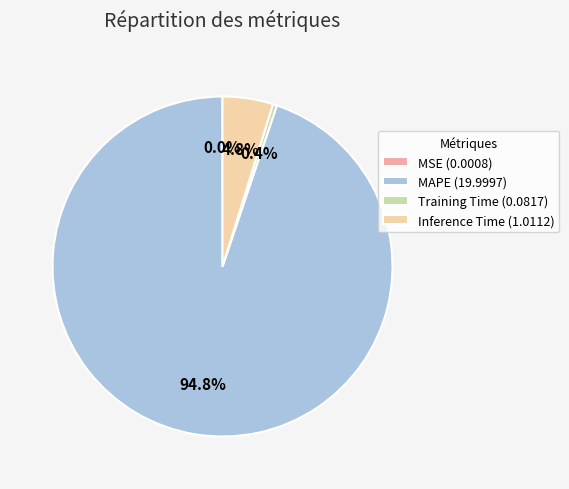

Combined, do MAPE and Inference Time account for over 50%?

Yes